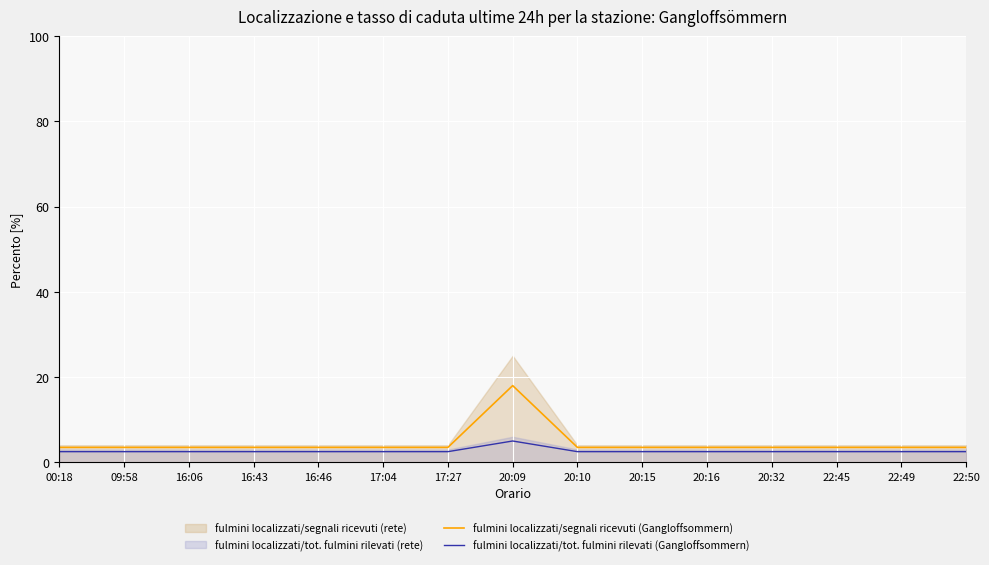

Is it true that fulmini localizzati/segnali ricevuti (Gangloffsommern) equals 5.5 at 17:27?

False